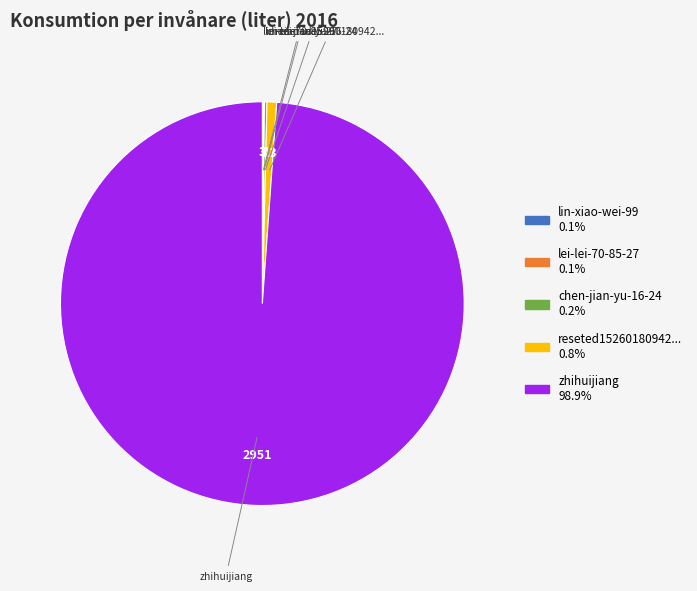

Does any single category account for the majority?

Yes